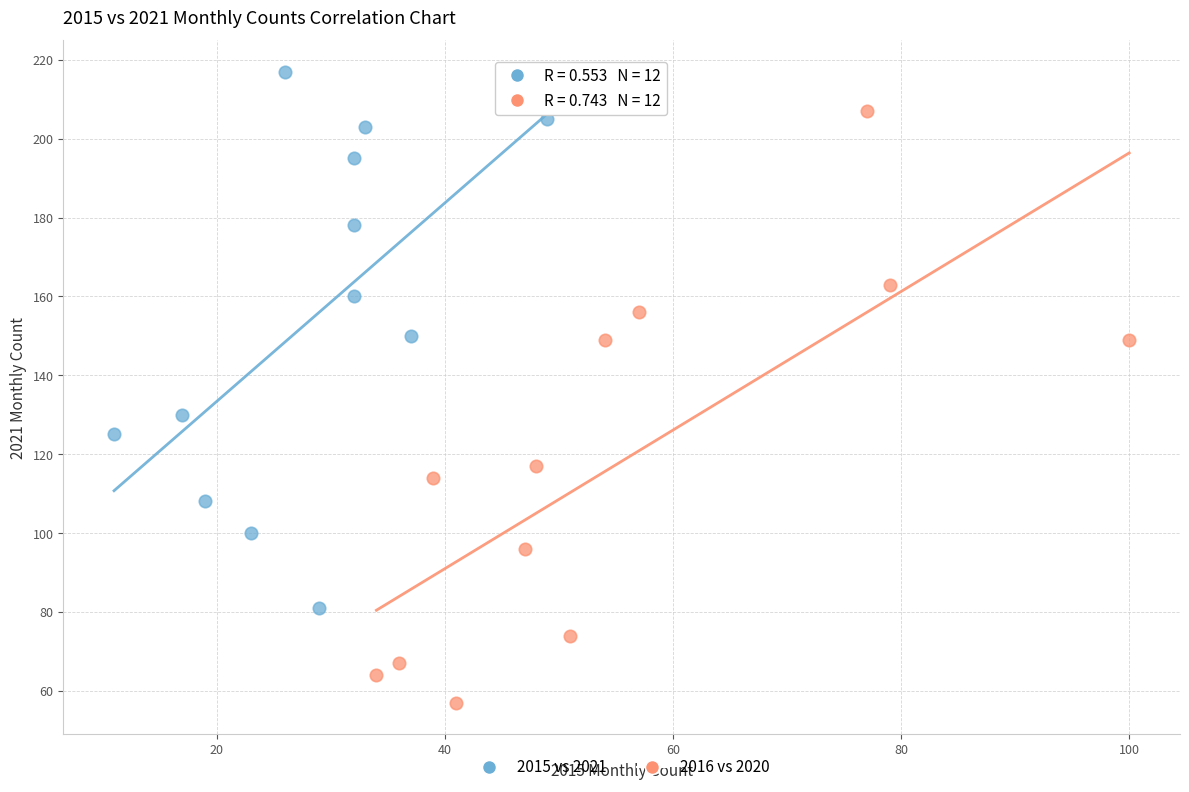

Which series has the widest spread of Y values?

2016 vs 2020